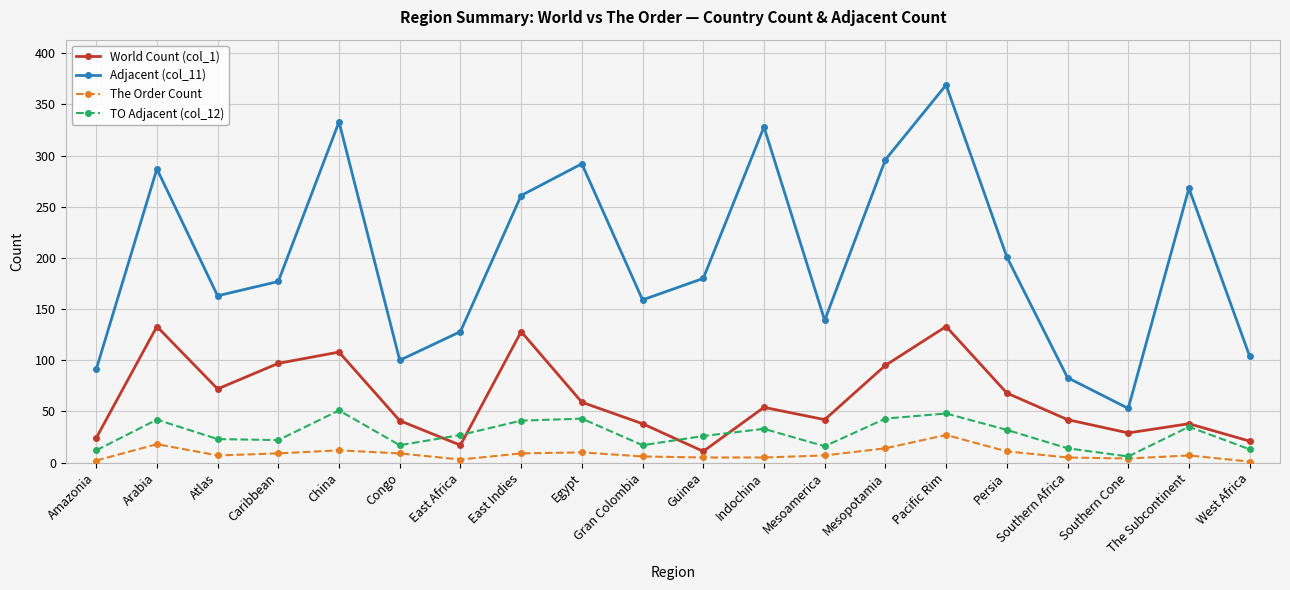

True or false: World Count (col_1) has a value of 52 at The Subcontinent.

False